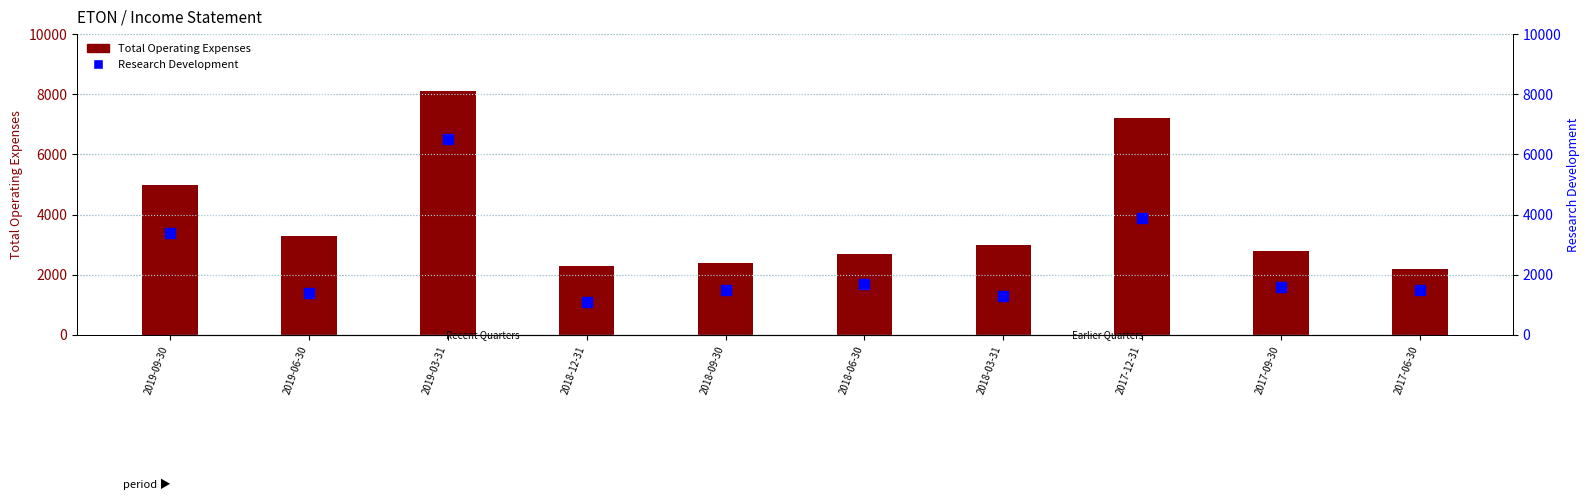

Rank the series at 2017-06-30 from highest to lowest value.

Total Operating Expenses, Research Development